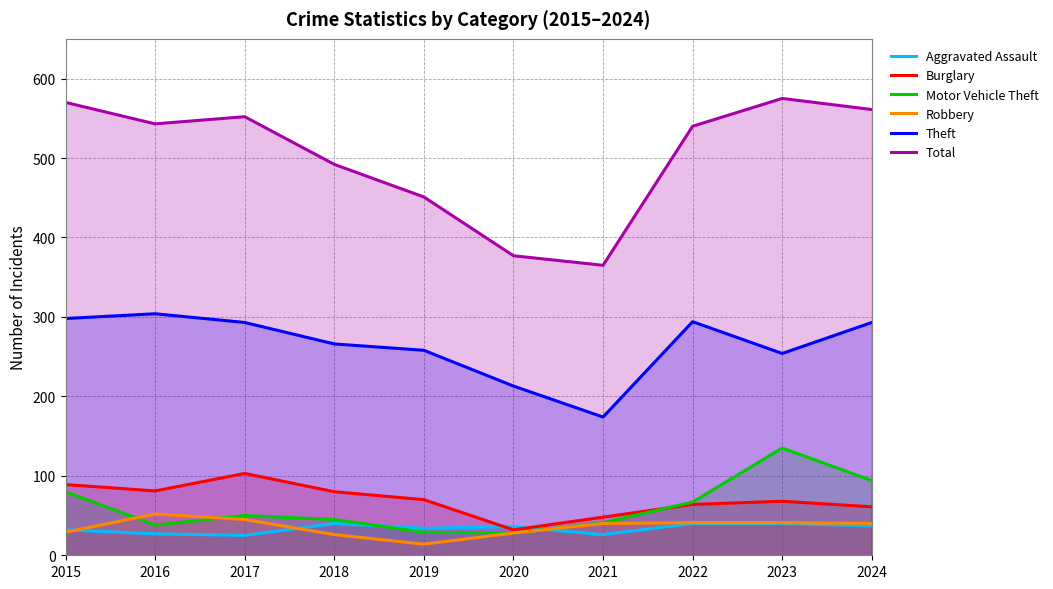

The value of Motor Vehicle Theft at 2015 is 55. True or false?

False